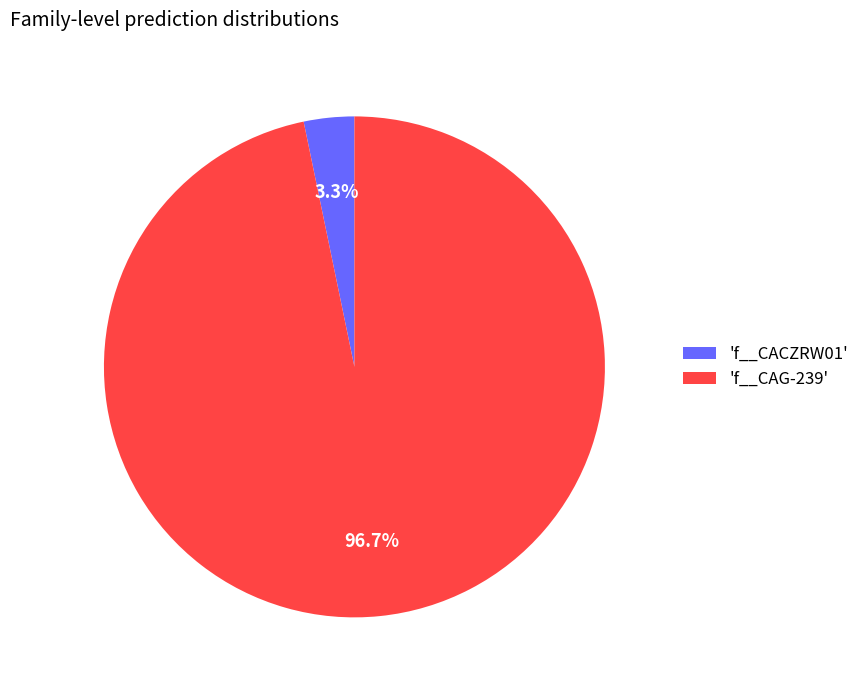

Do 'f__CACZRW01' and 'f__CAG-239' together represent more than half of the pie?

Yes